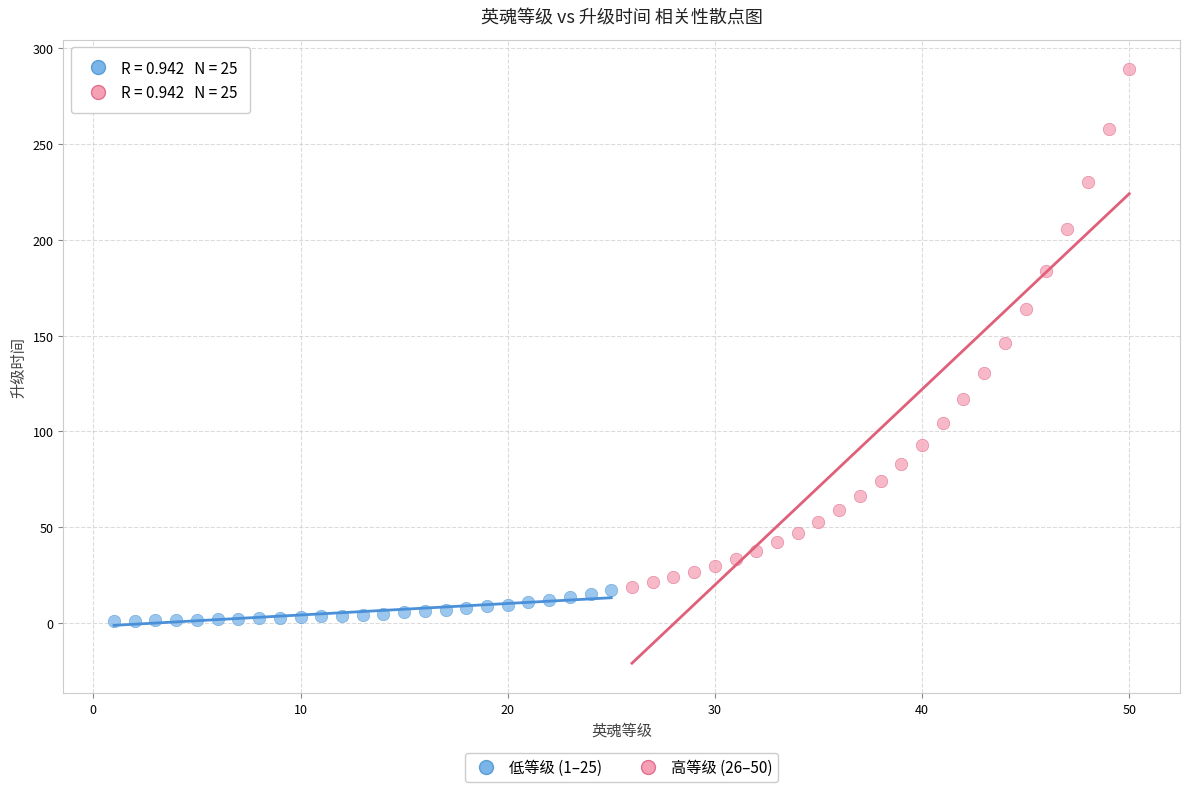

What are all the series names shown in the legend?

低等级 (1–25), 高等级 (26–50)